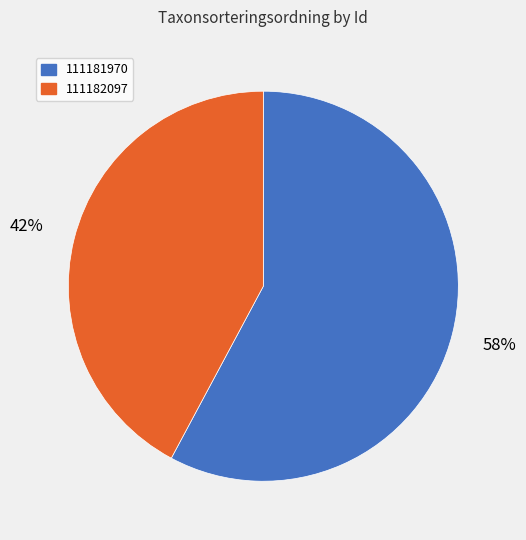

Is it true that 111182097 is 32% of the pie?

False